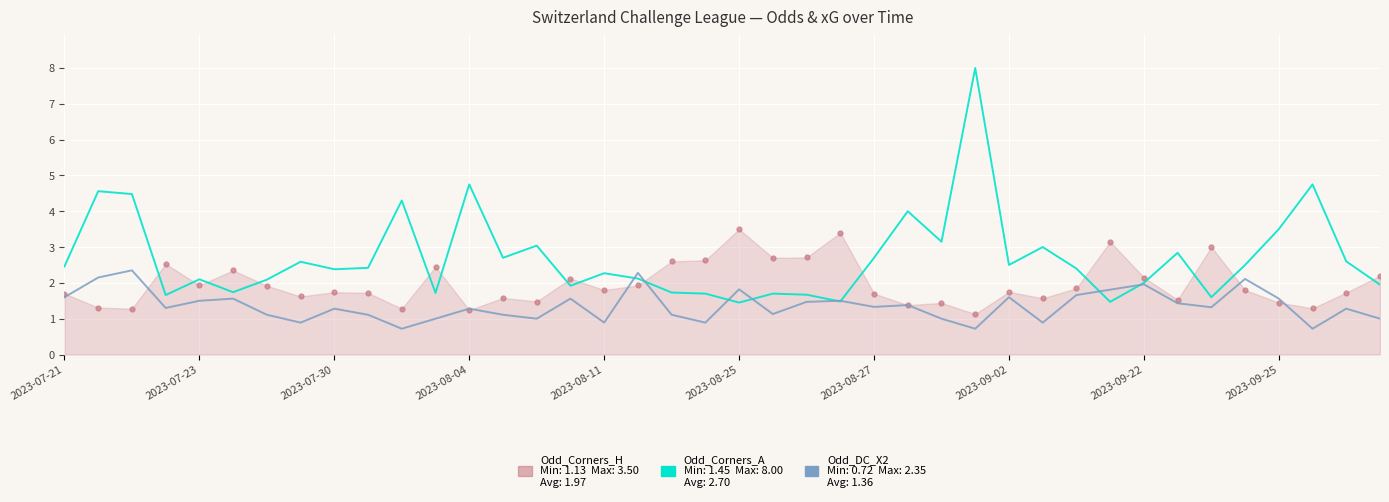

What is the greatest value displayed?

8.0